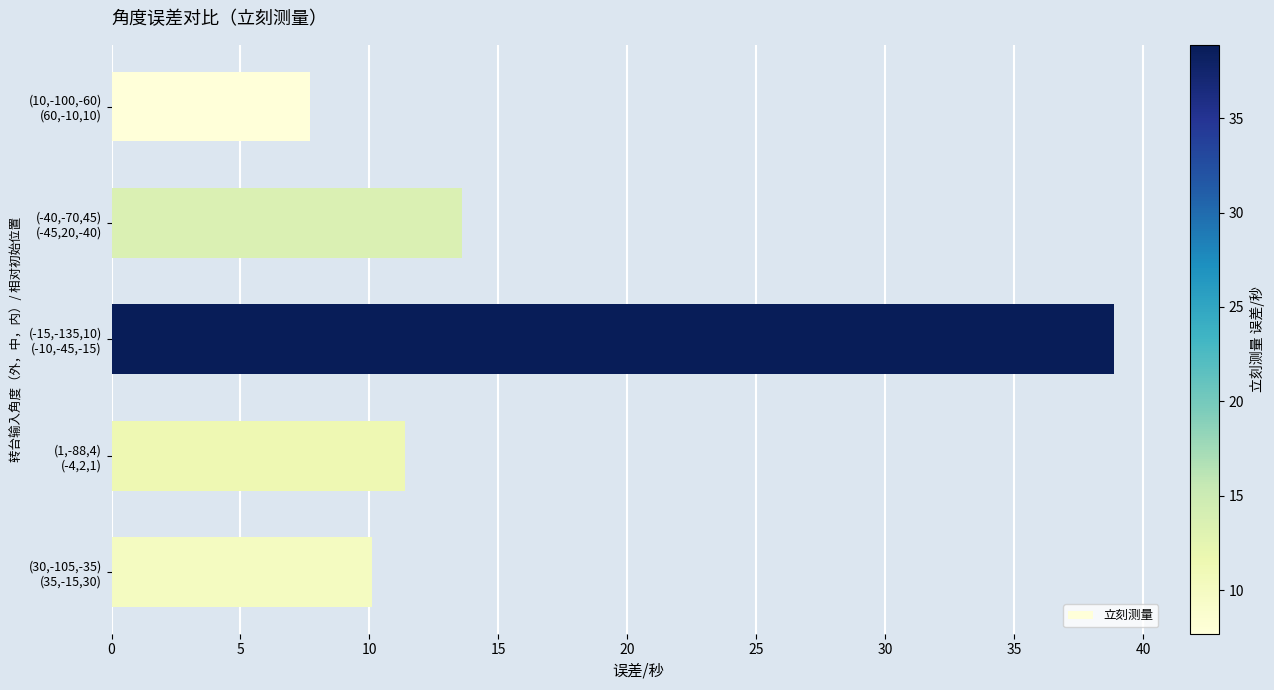

How many categories are shown in the chart?

5